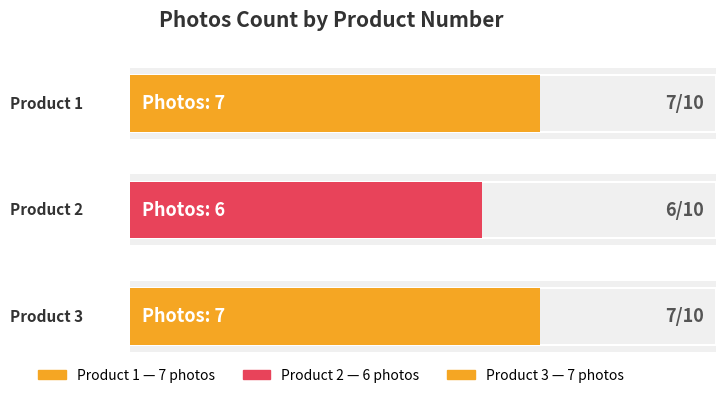

What is the value of the 3rd bar from the left?

7